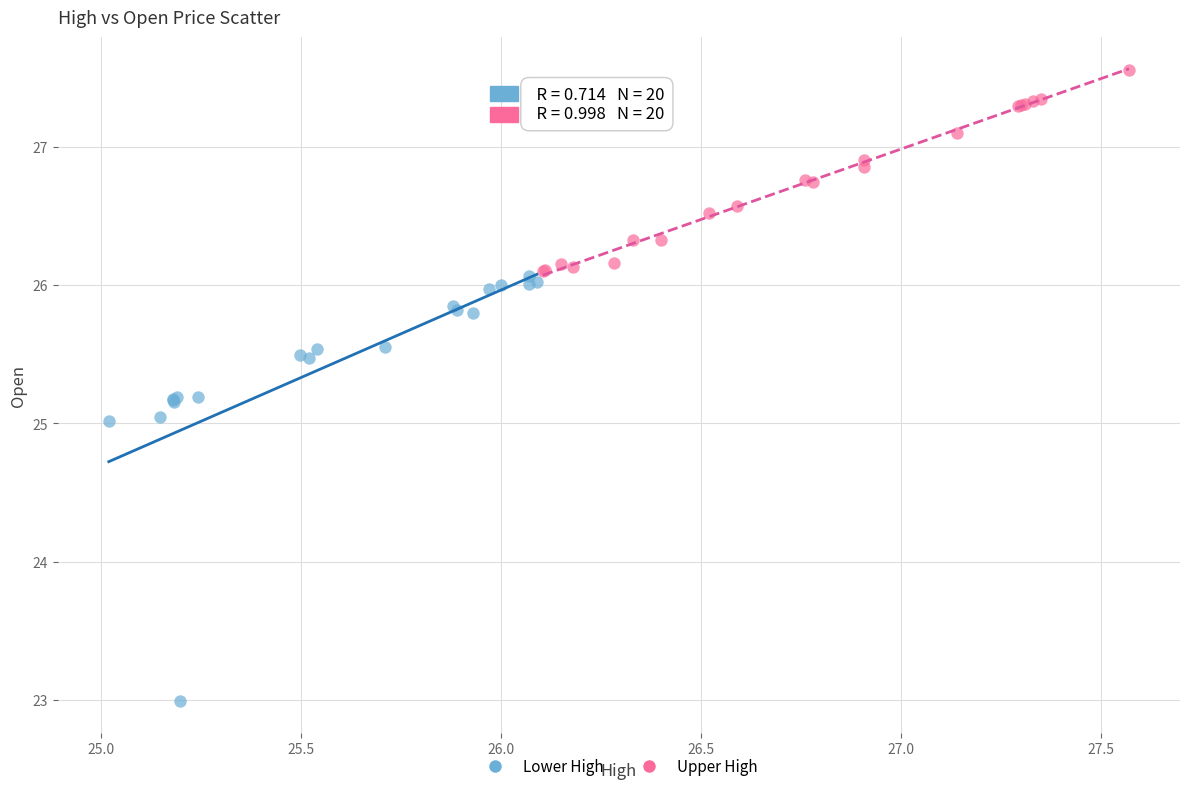

Which series reaches the minimum Y coordinate?

Lower High